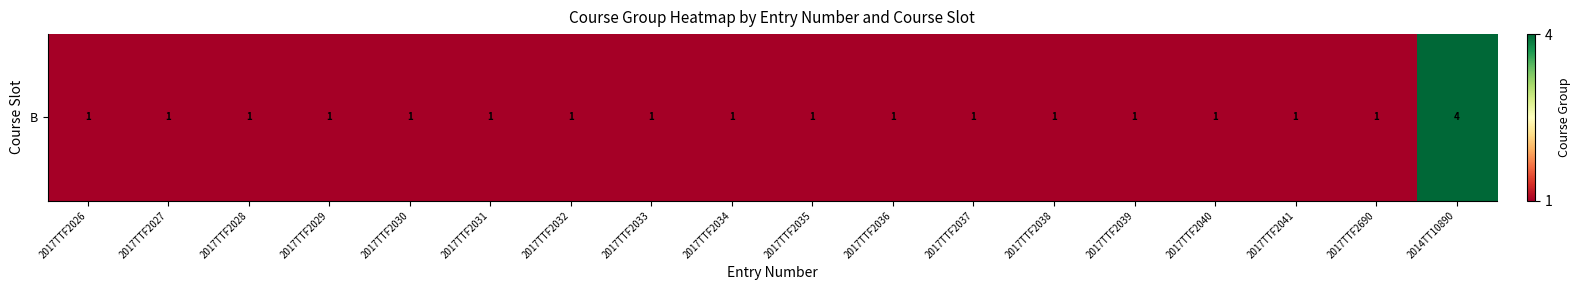

Reading left to right, what are all the values shown in this chart?

2017TTF2026=1	2017TTF2027=1	2017TTF2028=1	2017TTF2029=1	2017TTF2030=1	2017TTF2031=1	2017TTF2032=1	2017TTF2033=1	2017TTF2034=1	2017TTF2035=1	2017TTF2036=1	2017TTF2037=1	2017TTF2038=1	2017TTF2039=1	2017TTF2040=1	2017TTF2041=1	2017TTF2690=1	2014TT10890=4